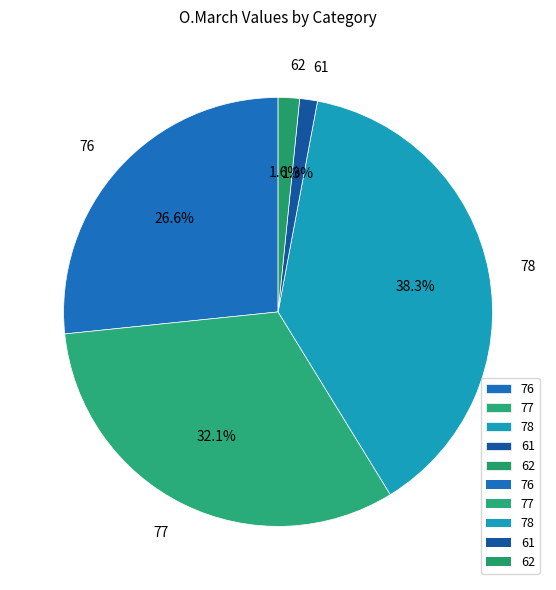

True or false: 78 accounts for 38% of the total.

True